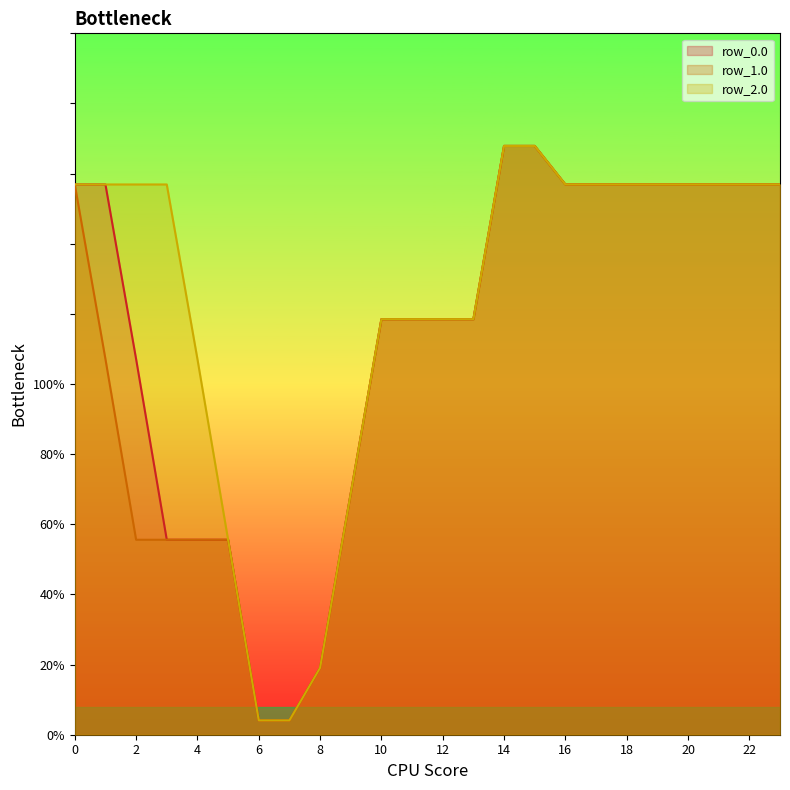

Between 0 and 10, which series saw the biggest shift?

row_2.0